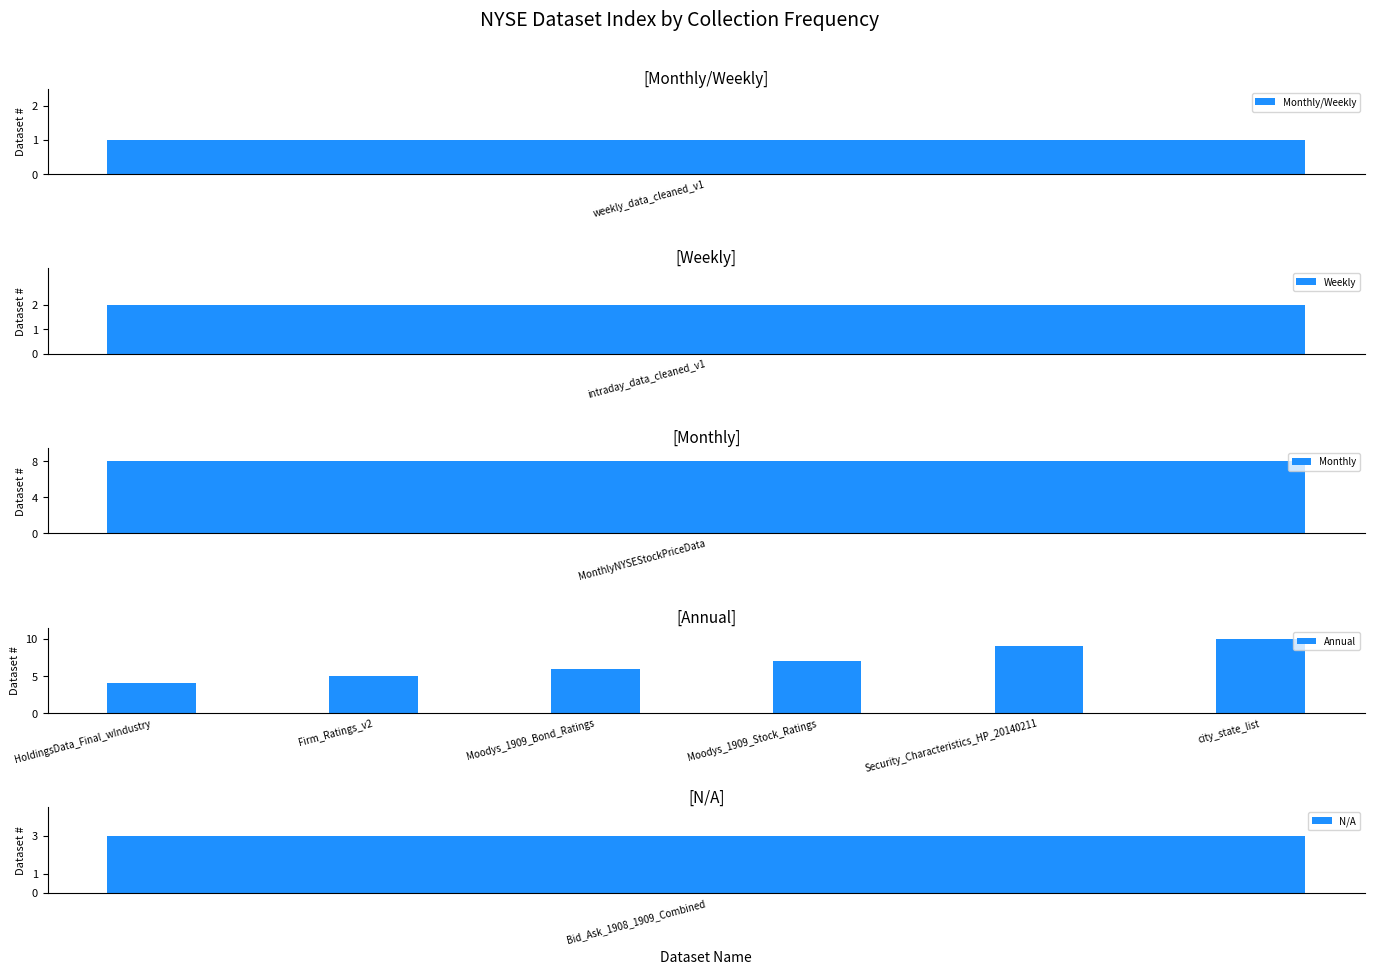

What is the sum of all Annual values?

41